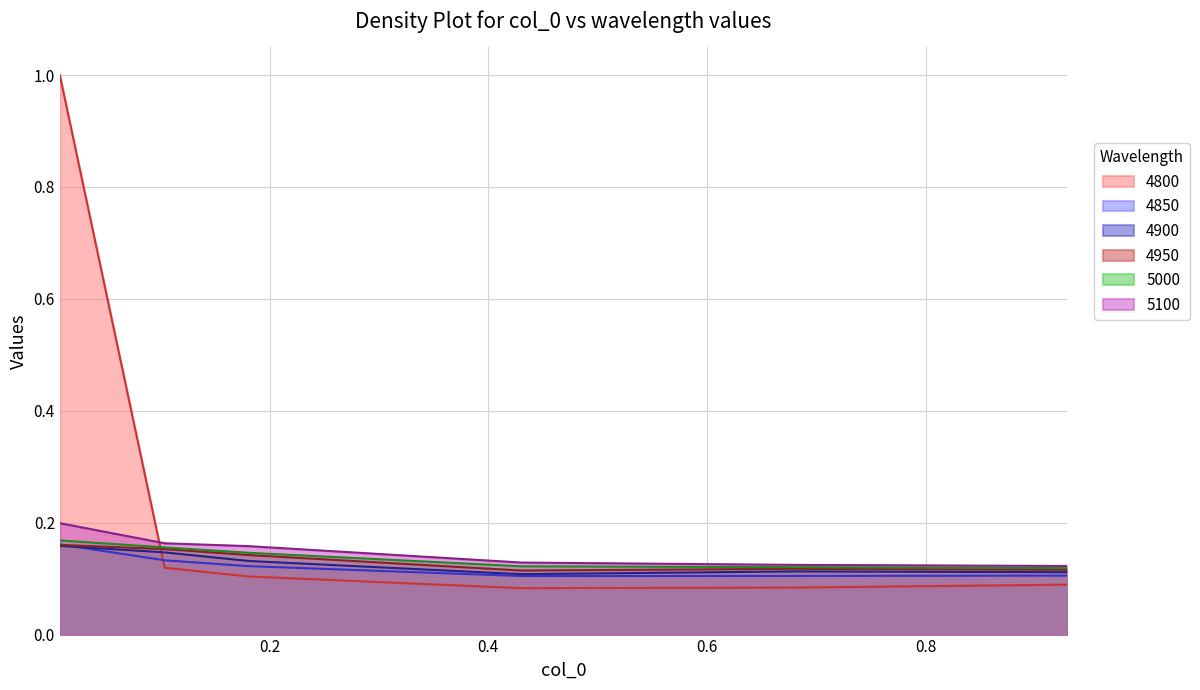

Which series has the largest total across all categories?

4800